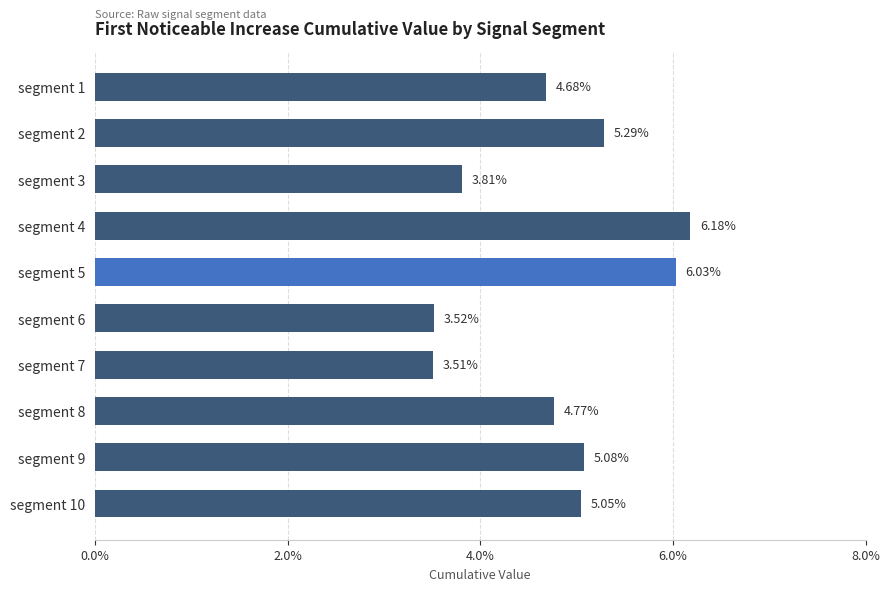

What is the sum of all values?

0.5